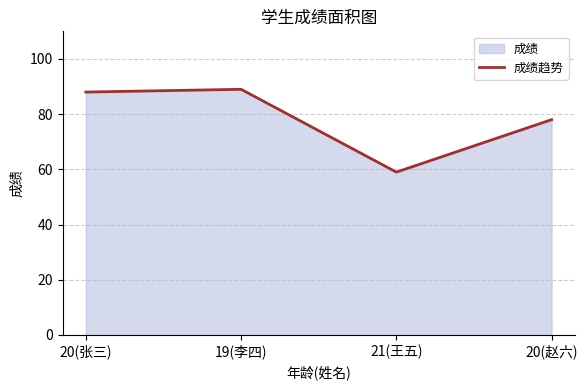

The chart shows a value of 45 at 19(李四). True or false?

False